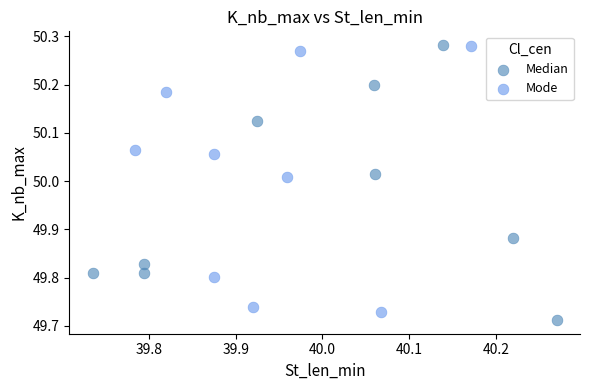

Which series has the widest spread of Y values?

Median